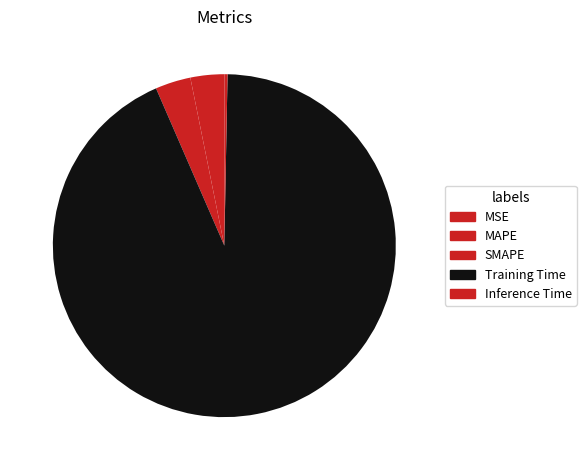

Combined, do MSE and MAPE account for over 50%?

No